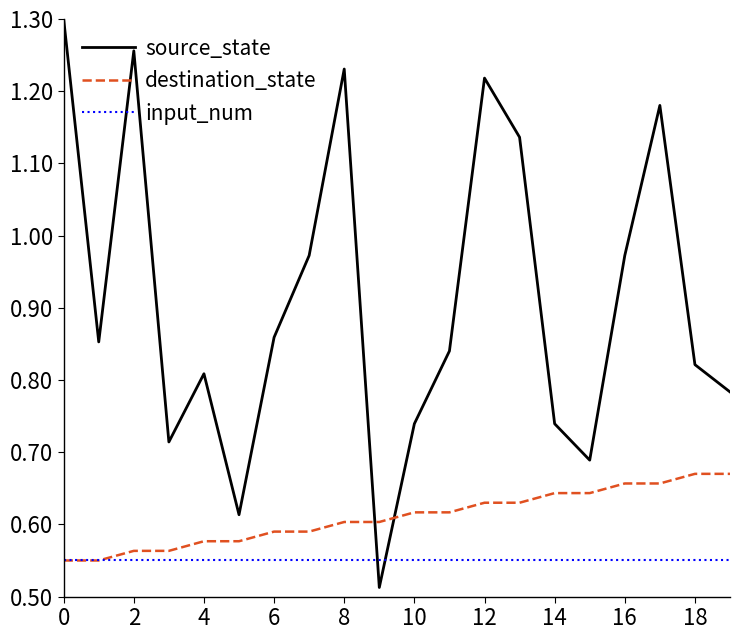

Which series has the widest spread of values?

source_state